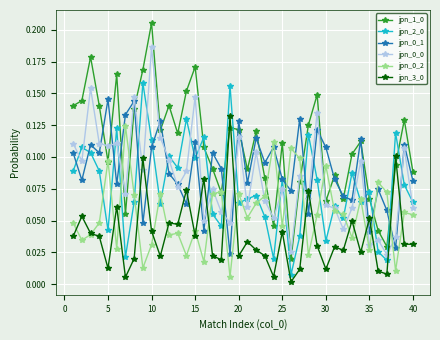

True or false: jpn_2_0 has more than 2 points higher than both neighbors.

True